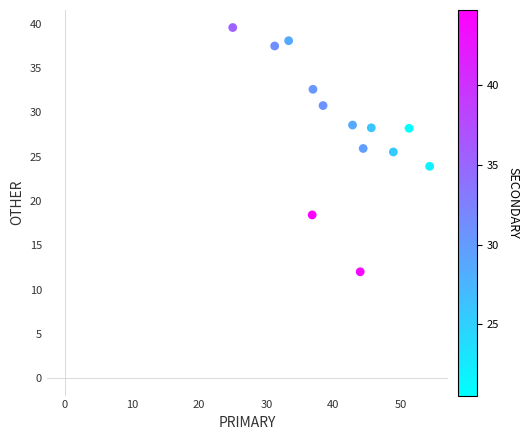

What is the range of X values (max minus min)?

29.3